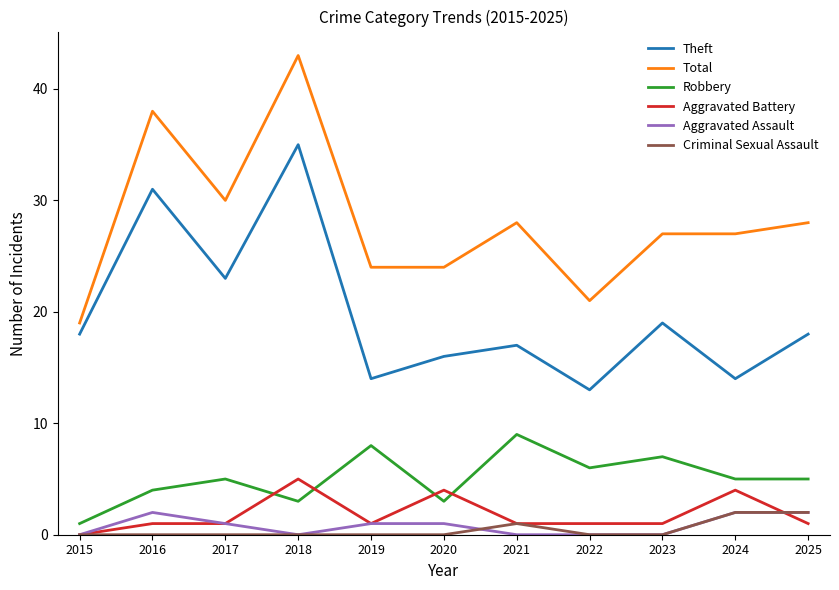

What is the difference between the Aggravated Assault values at 2015 and 2019?

1